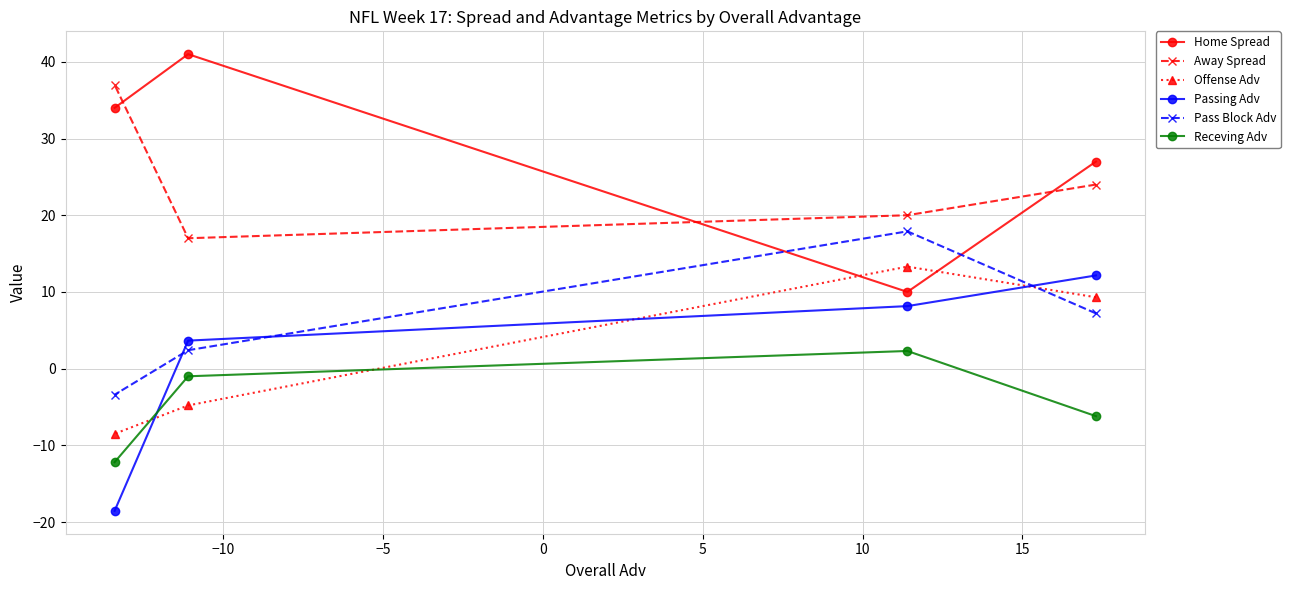

What is the maximum value for Offense Adv?

13.3